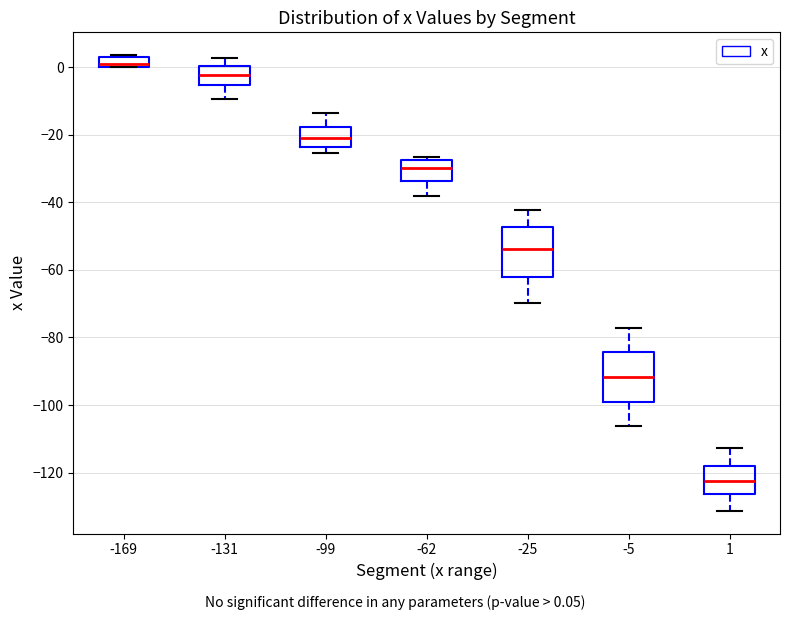

Which box's median line is the highest?

-169